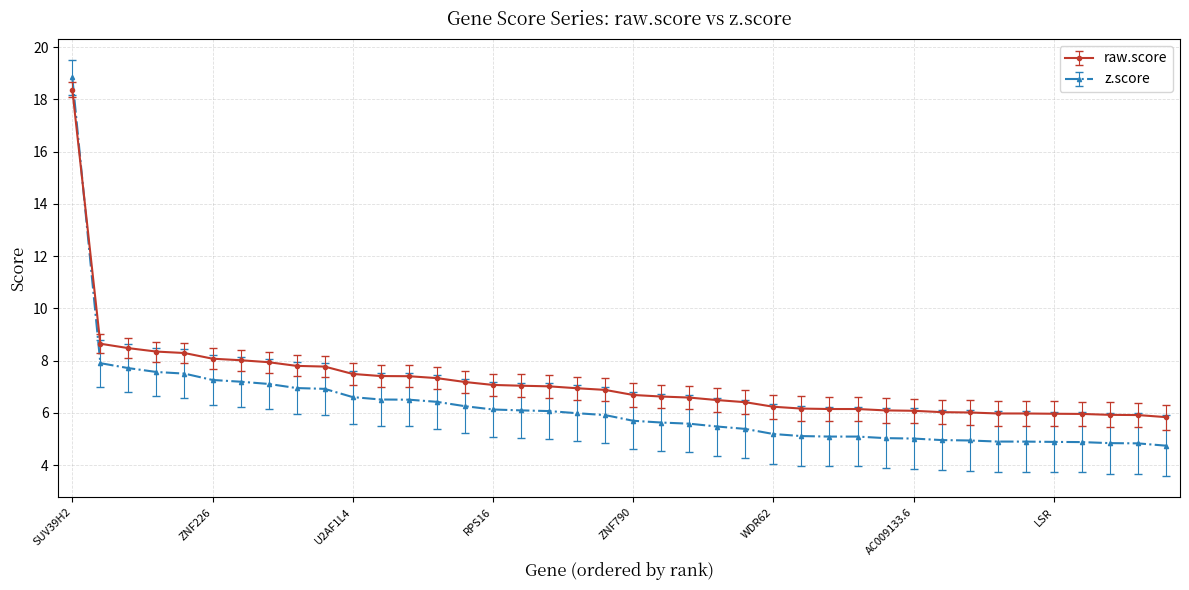

What are all the series names shown in the legend?

raw.score, z.score